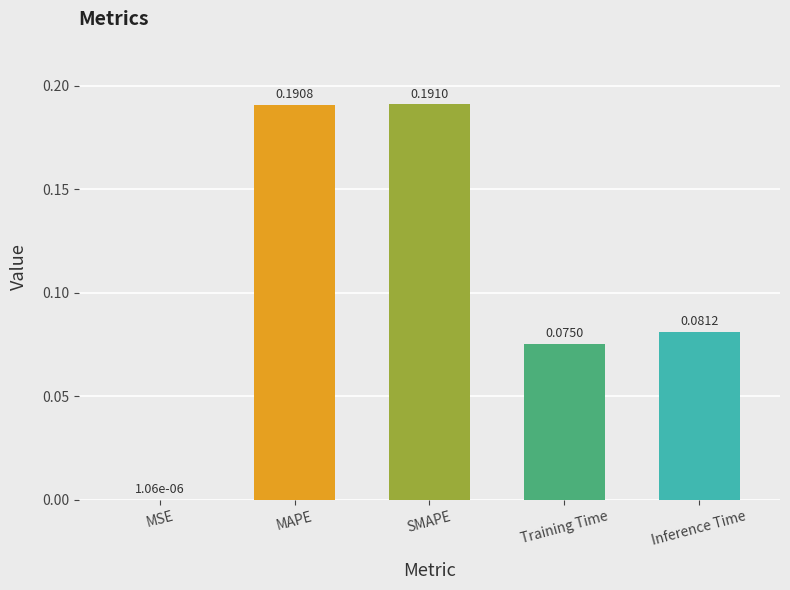

Which has a higher value, MSE or Inference Time?

Inference Time